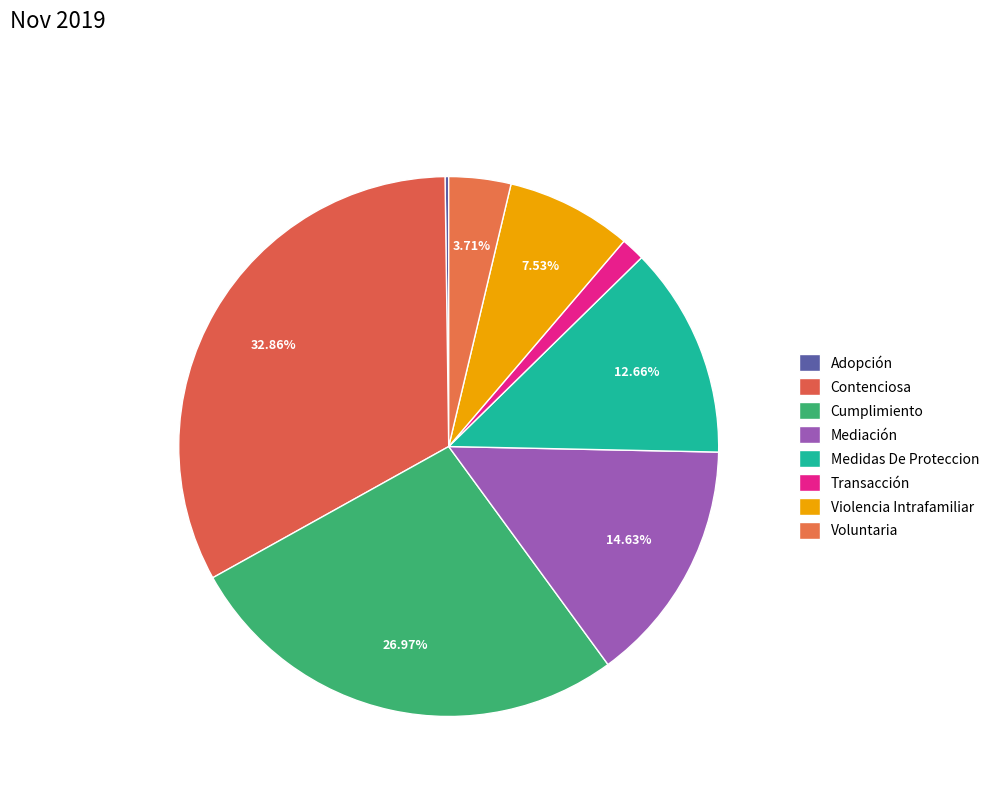

Count the number of slices in the pie.

8